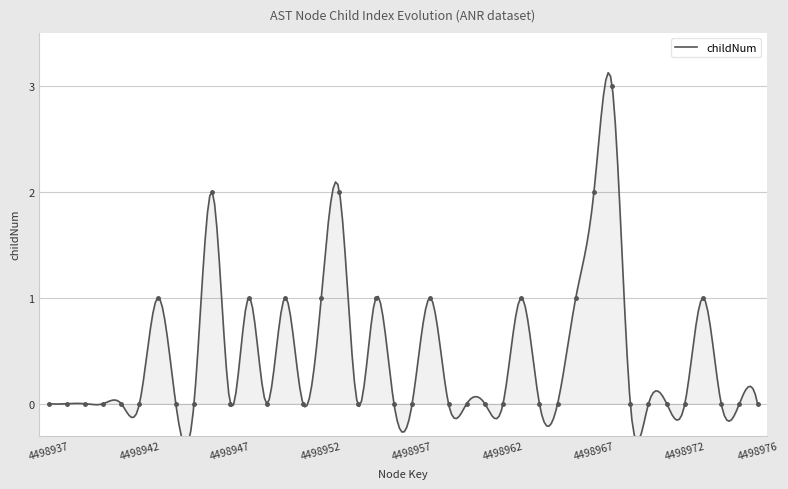

Which has a higher value, 4498968 or 4498950?

4498968